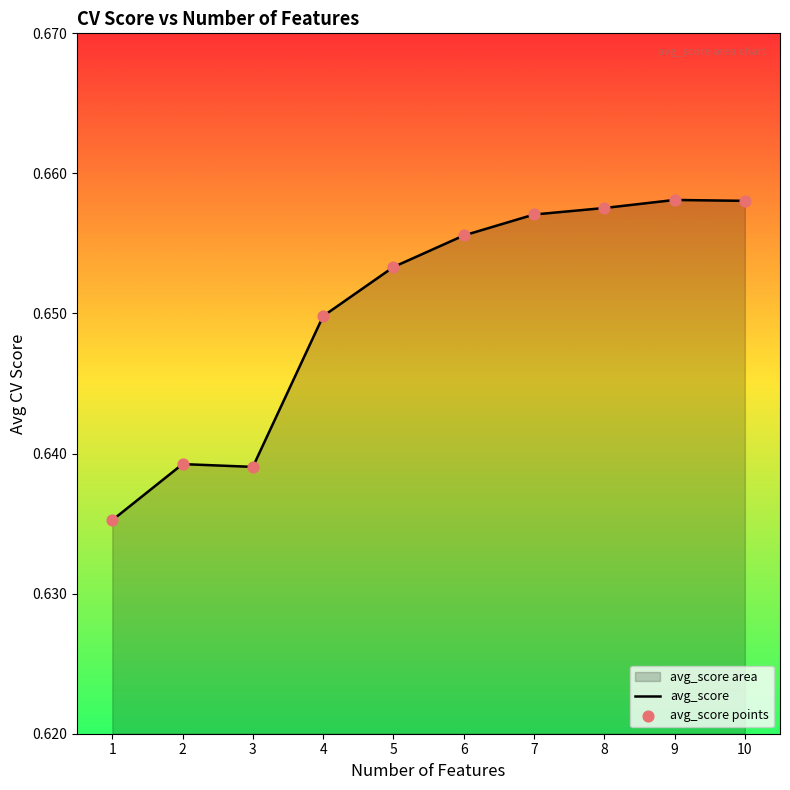

At which category is the sum across all series the highest?

9